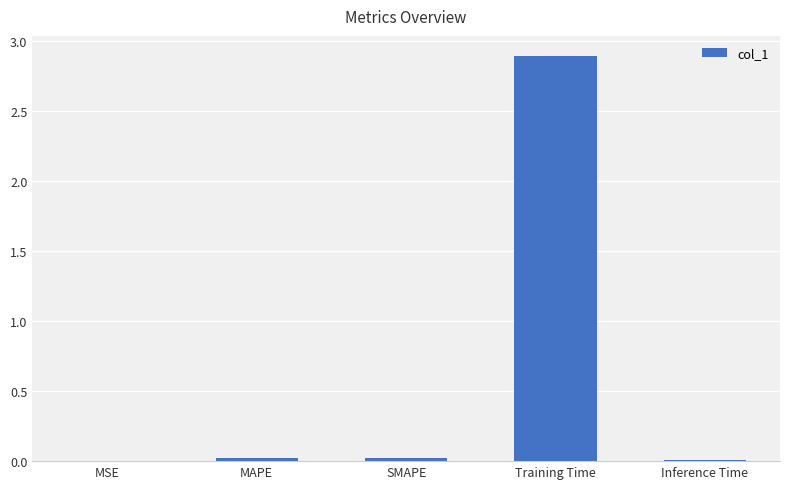

The chart shows a value of 0.0 at MAPE. True or false?

True